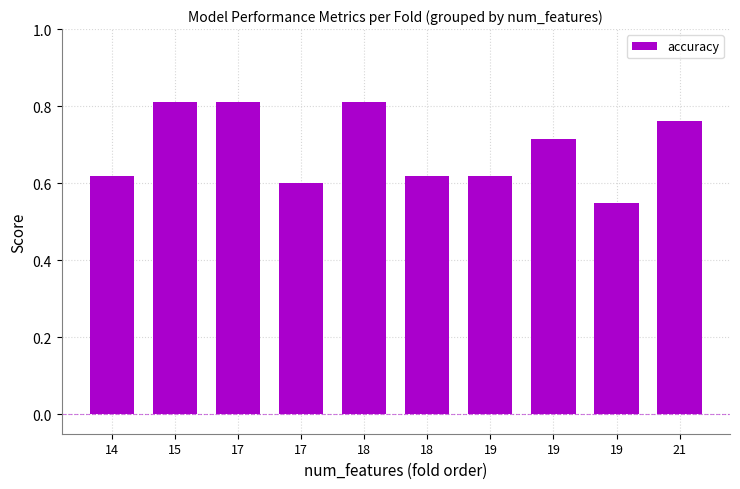

What is the smallest value displayed?

0.6